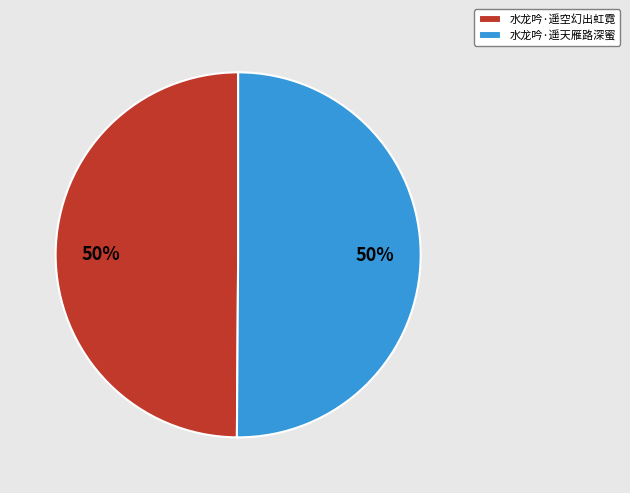

Do 水龙吟·遥空幻出虹霓 and 水龙吟·遥天雁路深蜜 together represent more than half of the pie?

Yes